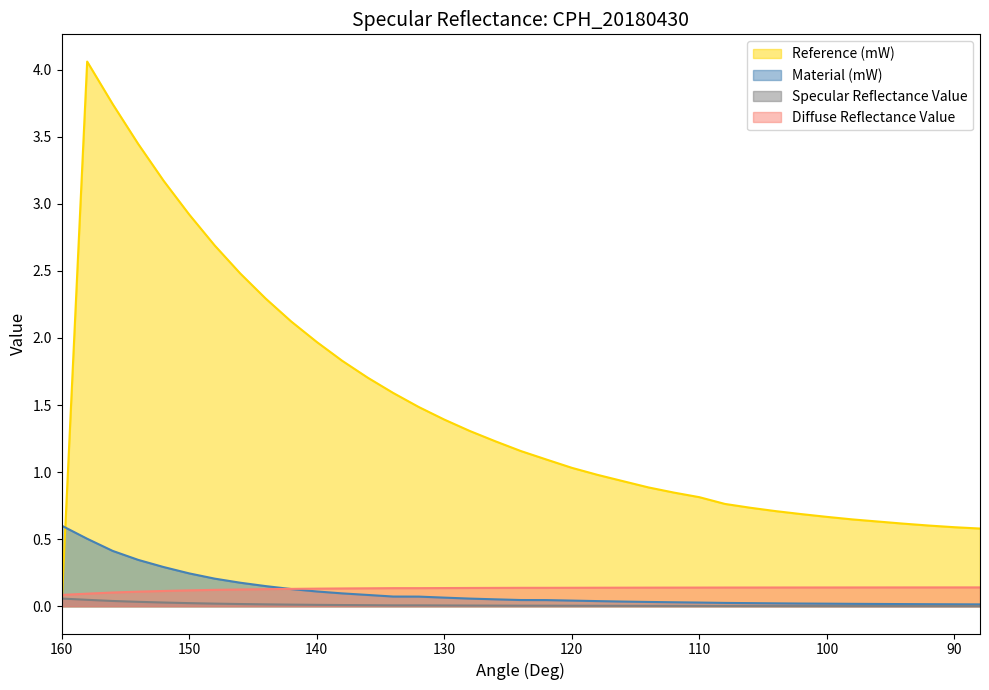

True or false: Material (mW) and Reference (mW) intersect in this chart.

True